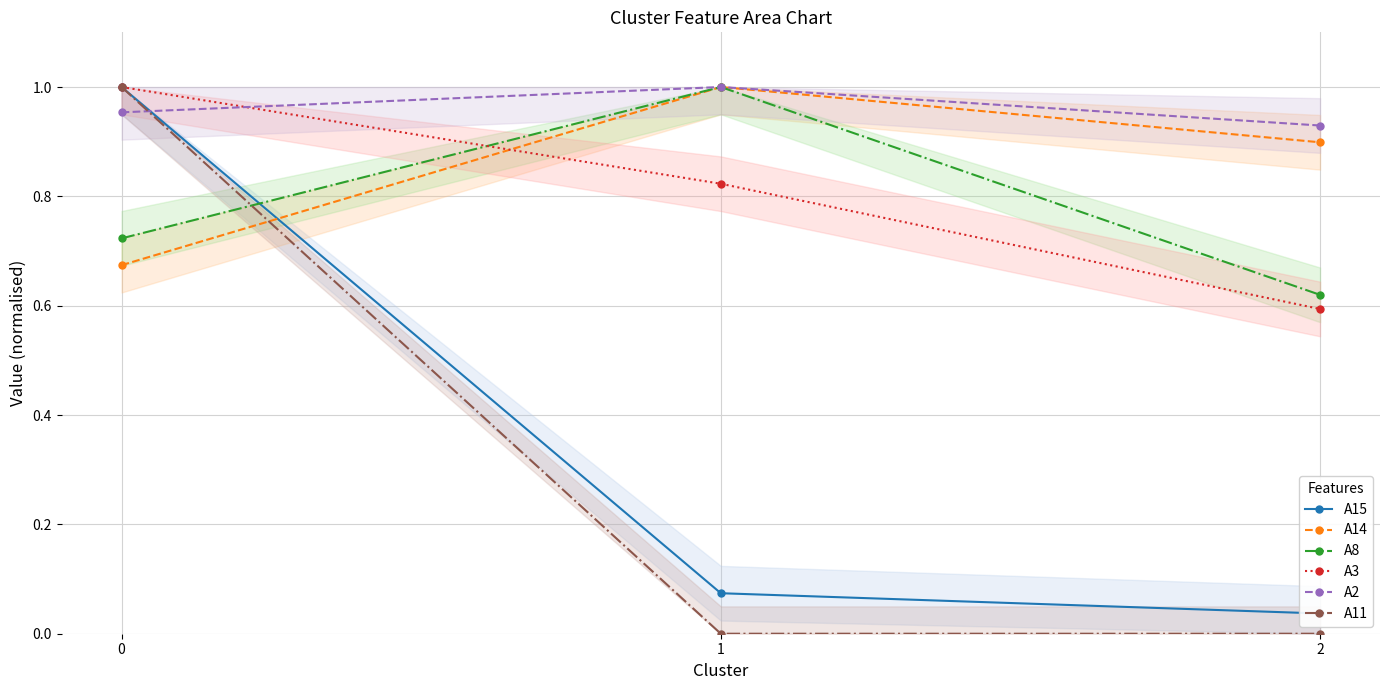

Which series has the largest total across all categories?

A2